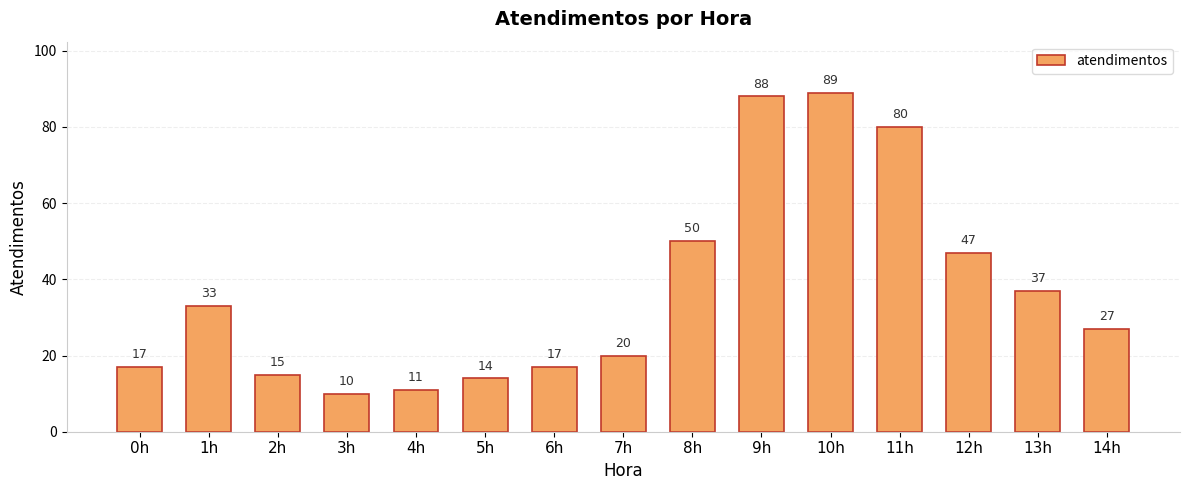

Reading left to right, extract all data points from this chart.

17	33	15	10	11	14	17	20	50	88	89	80	47	37	27